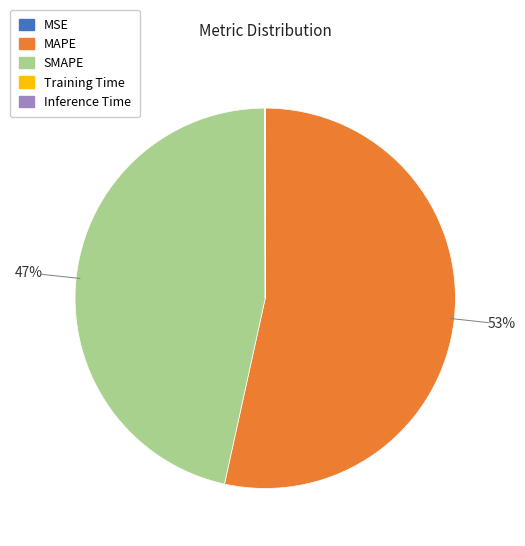

True or false: SMAPE accounts for 39% of the total.

False